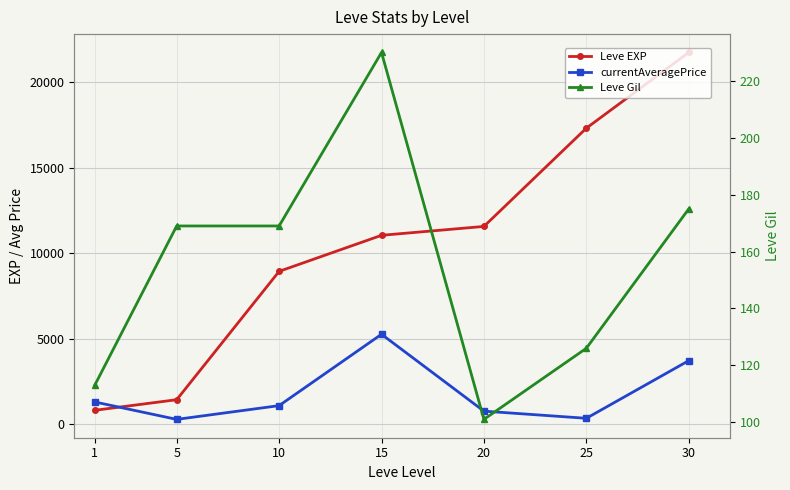

The value of currentAveragePrice at 1 is 2049.2. True or false?

False